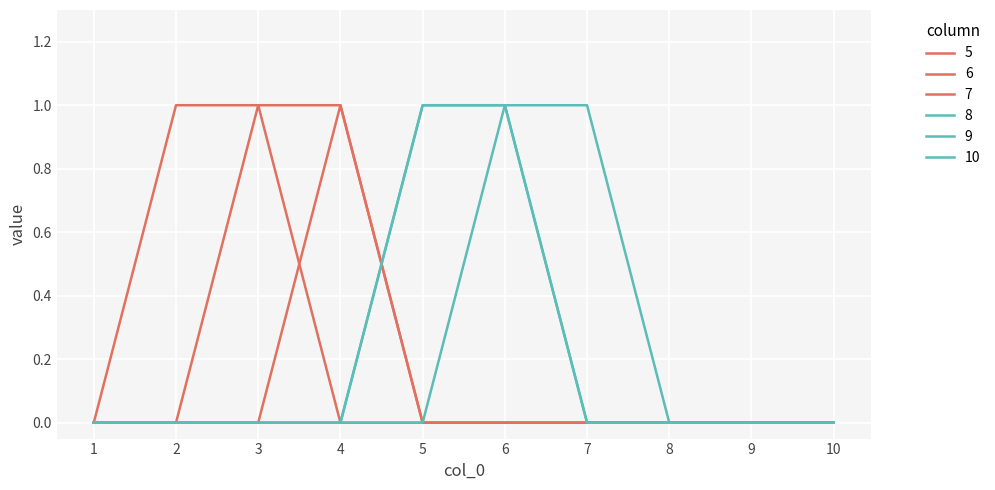

Does the chart have visible grid lines?

Yes